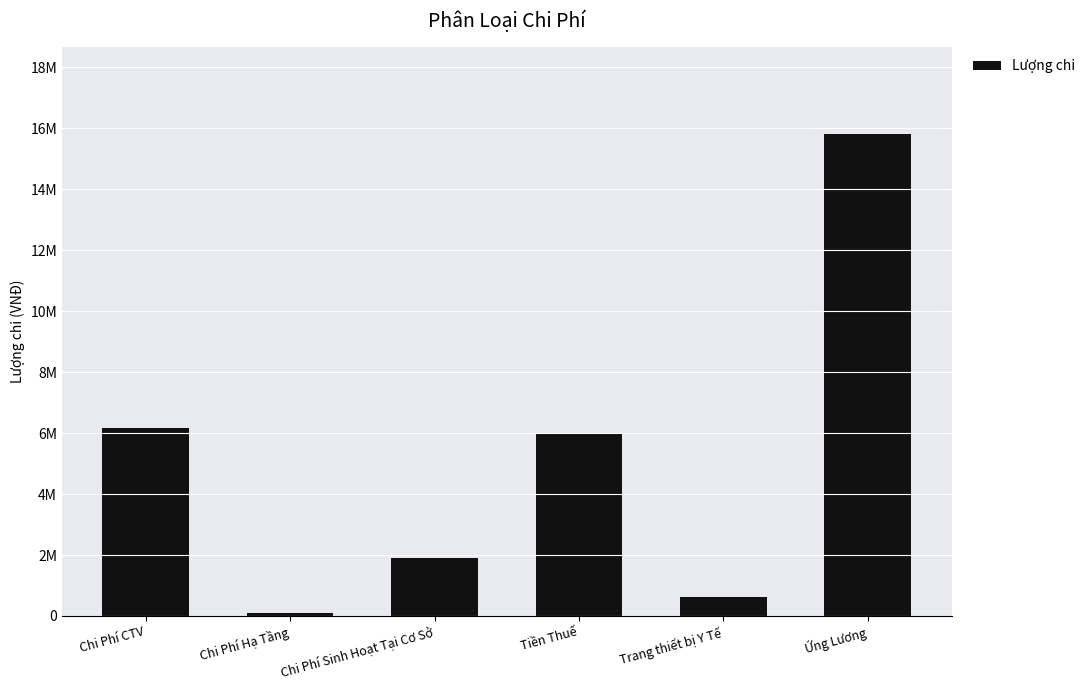

What is the label of the 5th bar from the right?

Chi Phí Hạ Tầng